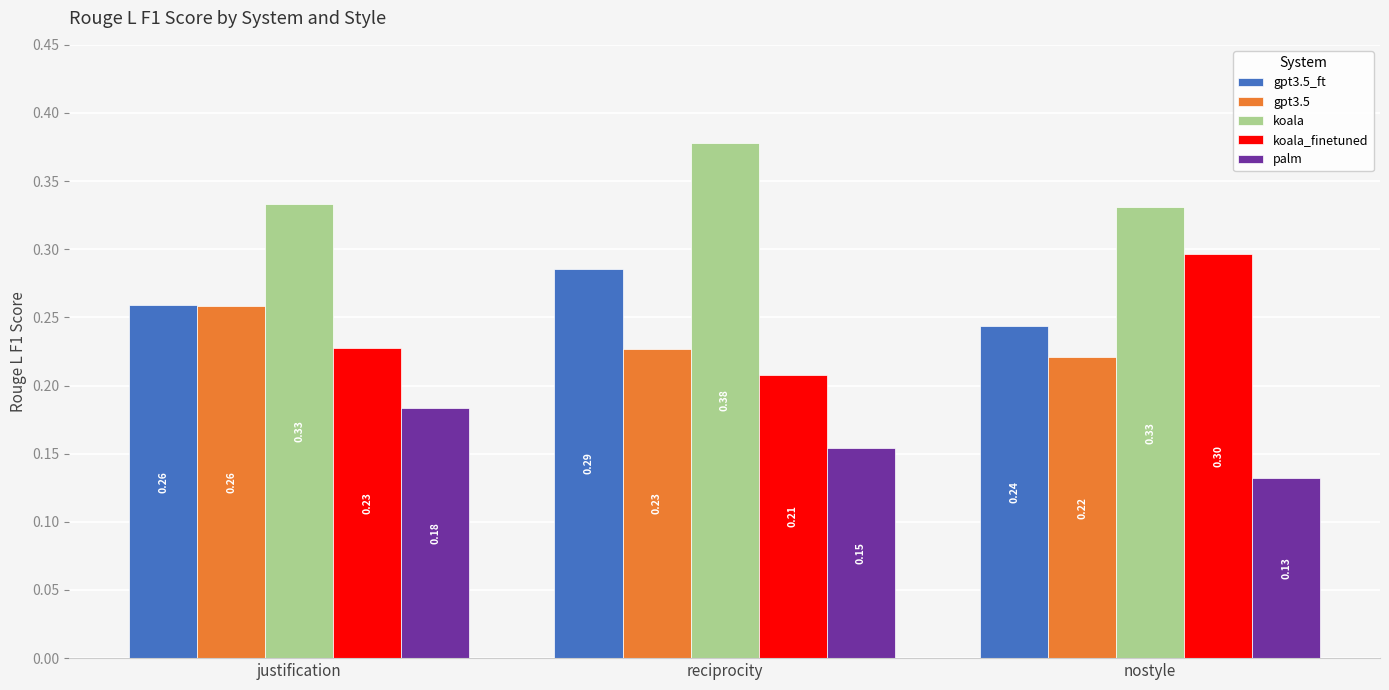

What is the sum of all gpt3.5 values?

0.7